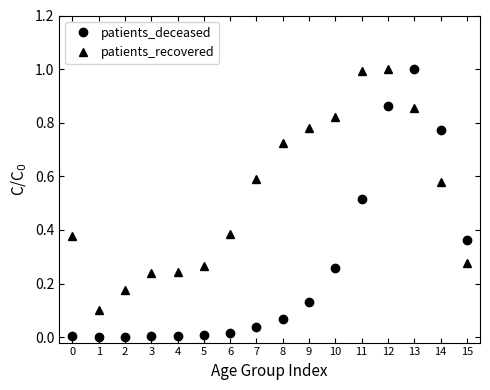

What is the difference between the maximum and minimum values in the patients_deceased series?

1.0